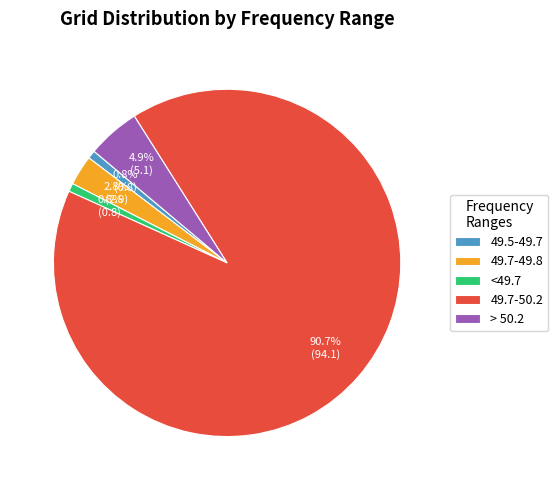

To the nearest percent, what is the combined percentage of 49.5-49.7 and 49.7-50.2?

92%